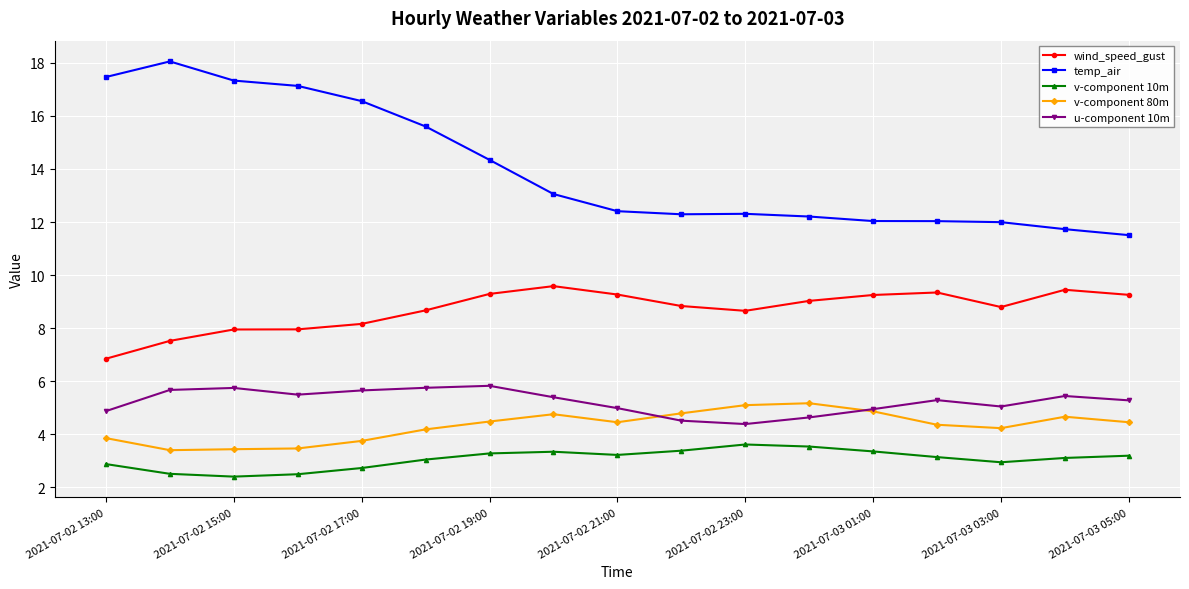

What is the value of the u-component 10m point at the 2nd from the left?

5.7